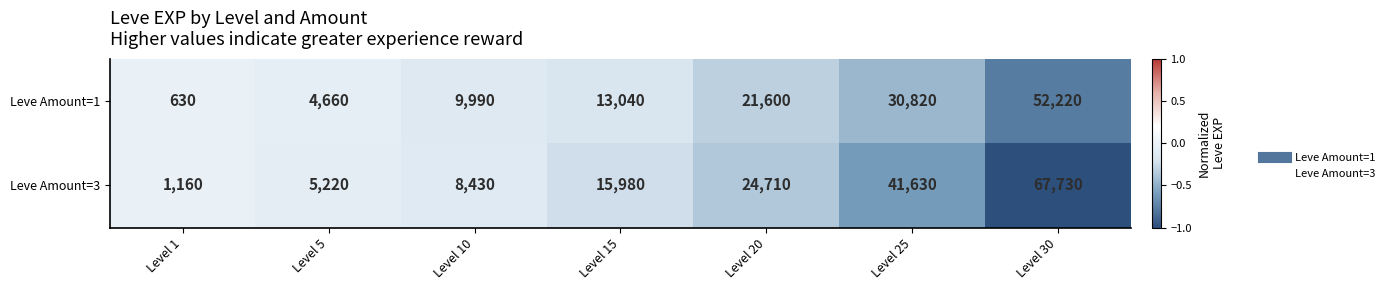

Reading right to left, extract all data points from this chart.

Leve Amount=1: Level 30=52220	Level 25=30820	Level 20=21600	Level 15=13040	Level 10=9990	Level 5=4660	Level 1=630
Leve Amount=3: Level 30=67730	Level 25=41630	Level 20=24710	Level 15=15980	Level 10=8430	Level 5=5220	Level 1=1160